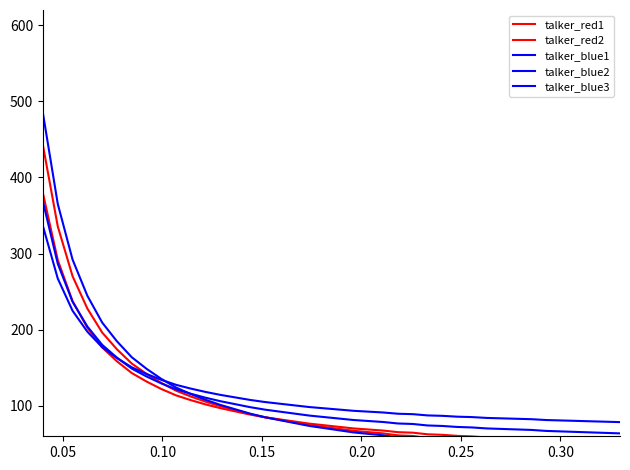

True or false: talker_red2 and talker_red1 intersect in this chart.

False